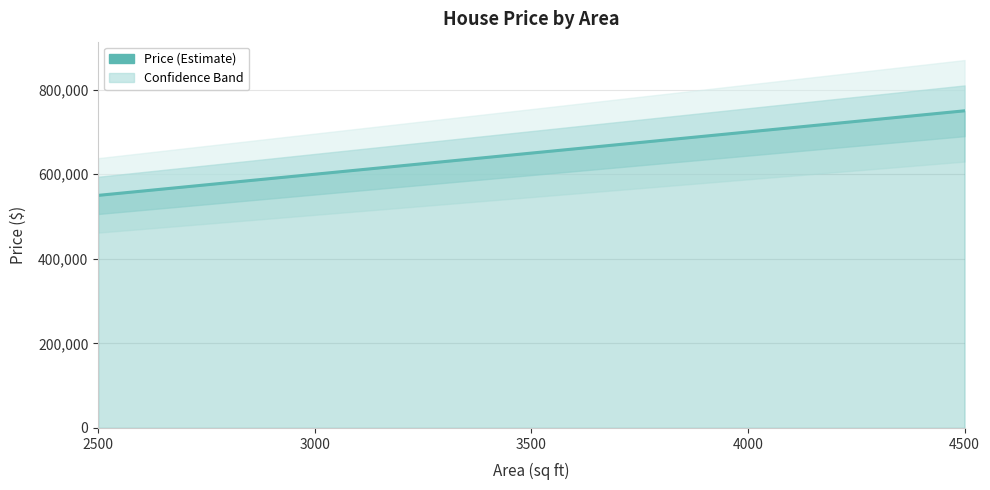

What is the maximum value shown in the chart?

750000